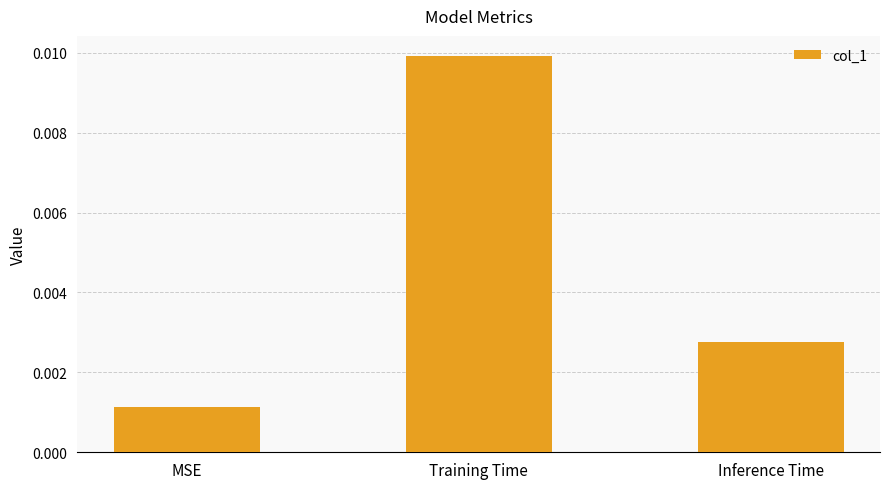

Rank the categories by value from highest to lowest.

Training Time, Inference Time, MSE